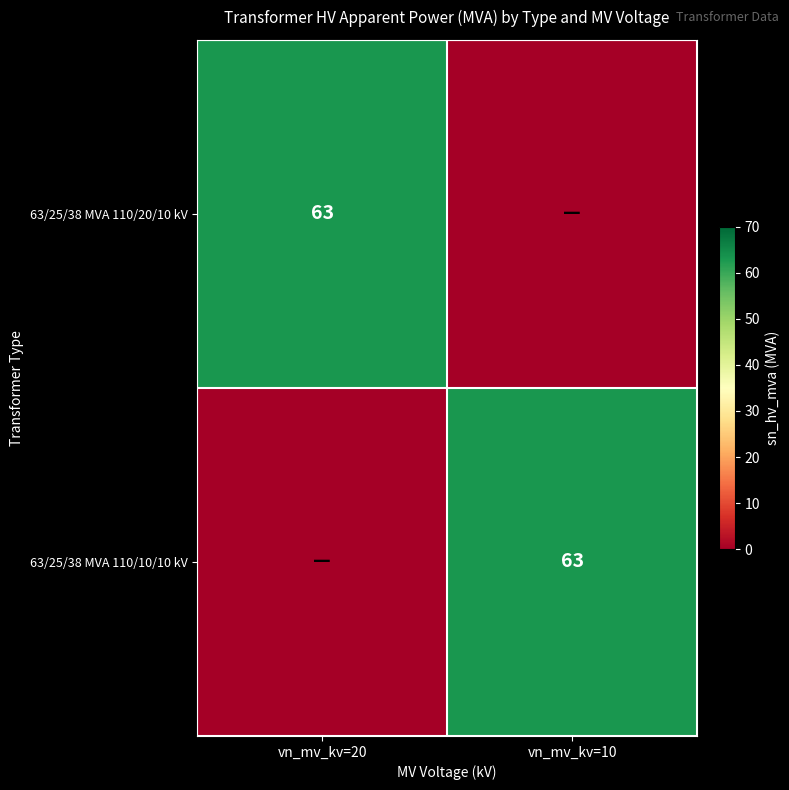

Is it true that 63/25/38 MVA 110/20/10 kV equals 84 at vn_mv_kv=20?

False